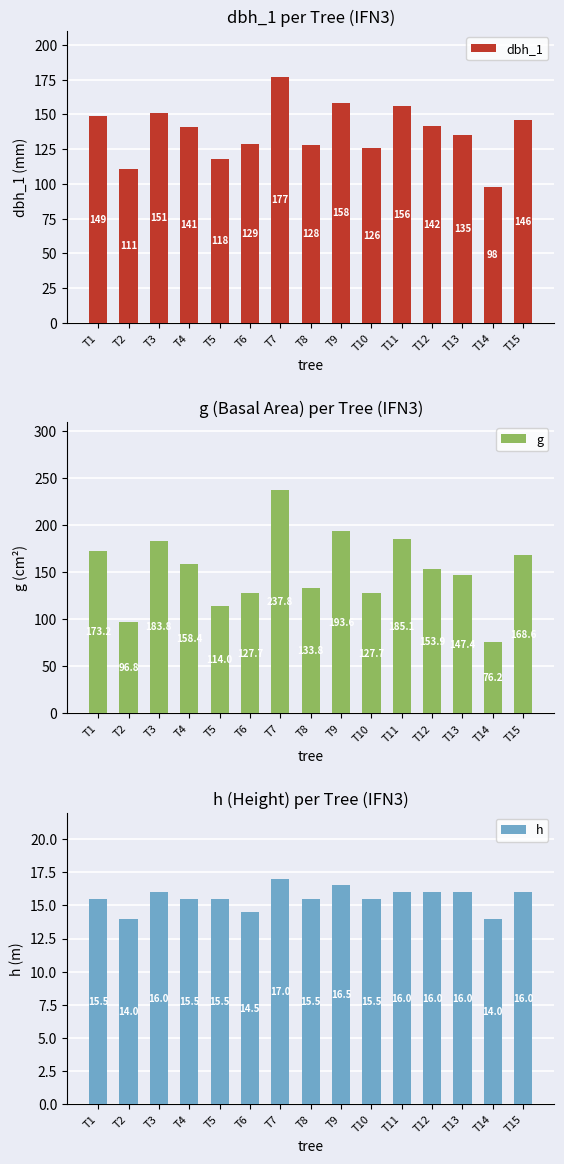

Which has a higher value, T1 or T12?

T1